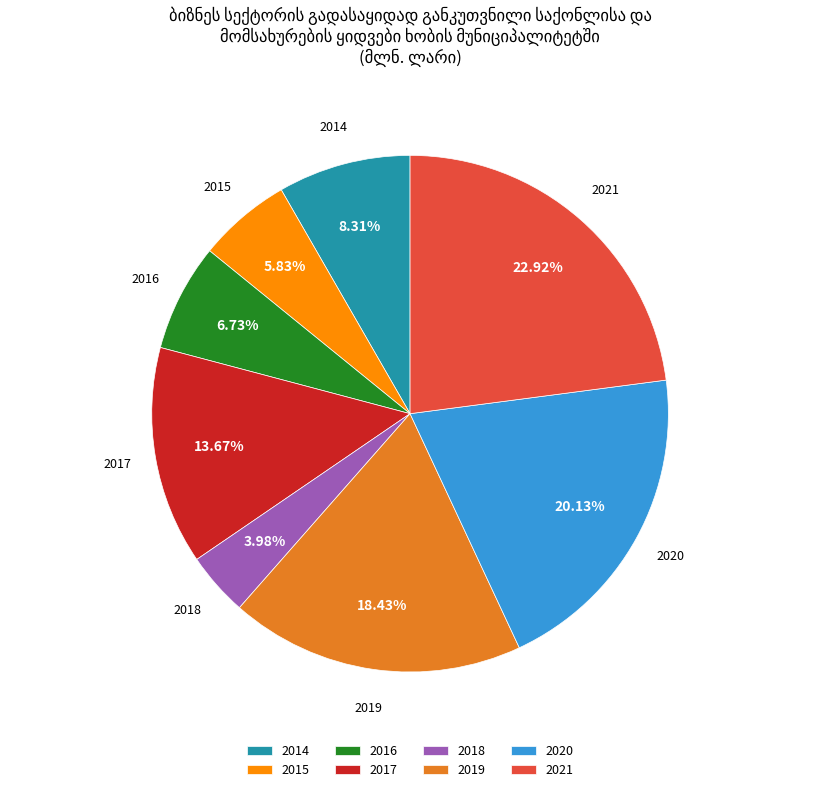

To the nearest percent, what is the difference between the 2020 and 2018 slice percentages?

16%